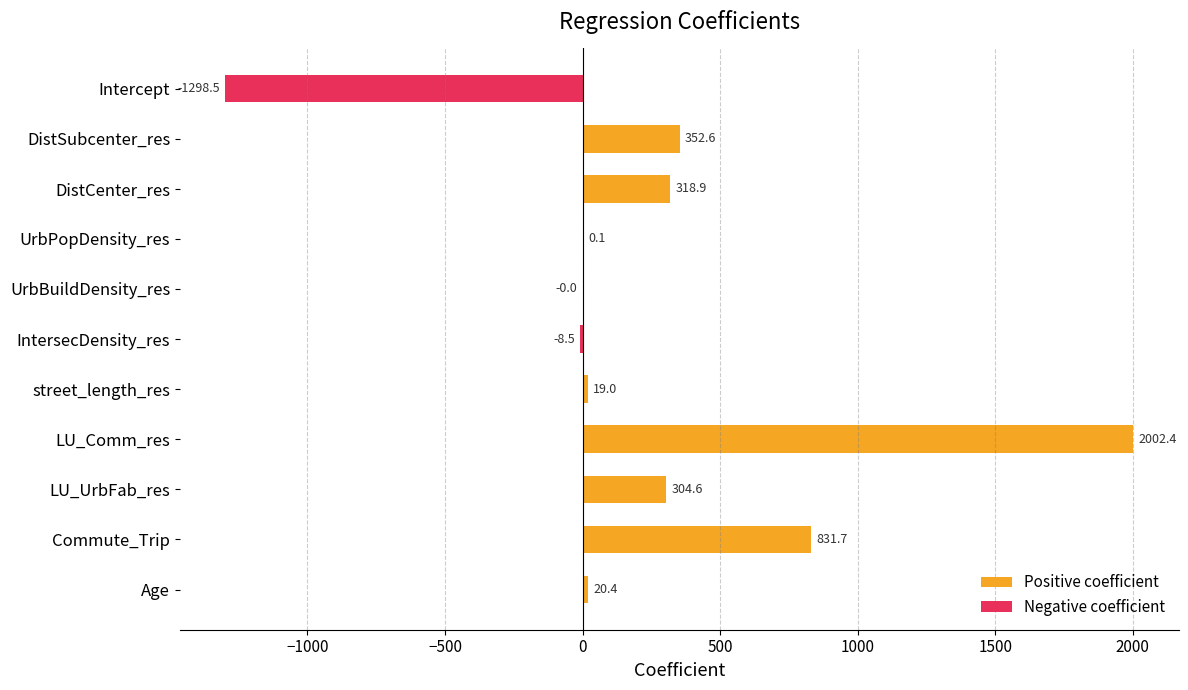

Which series has the largest range (max minus min)?

Positive coefficient